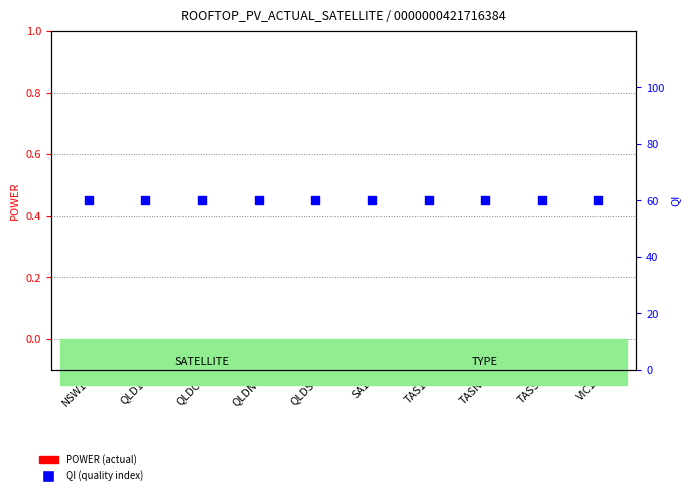

Which series reaches the minimum Y coordinate?

POWER (actual)